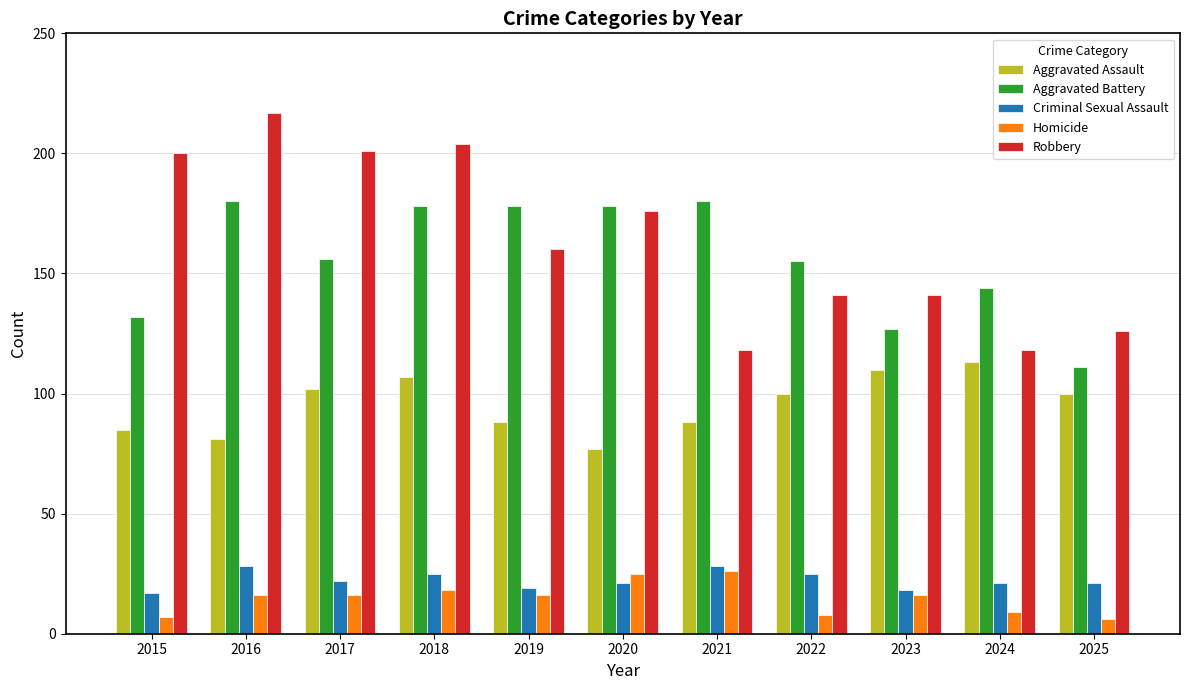

Count the number of categories in the chart.

11